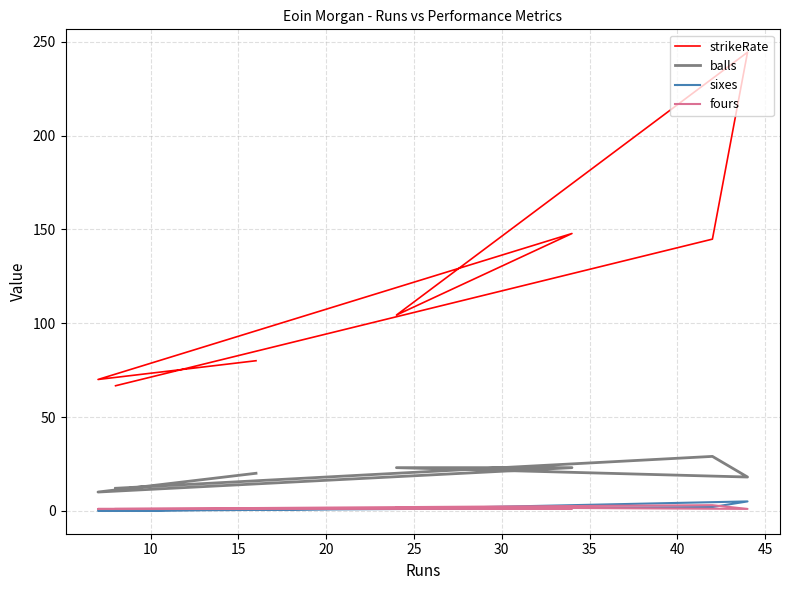

What is the difference between the second highest and second lowest values in the fours series?

1.0